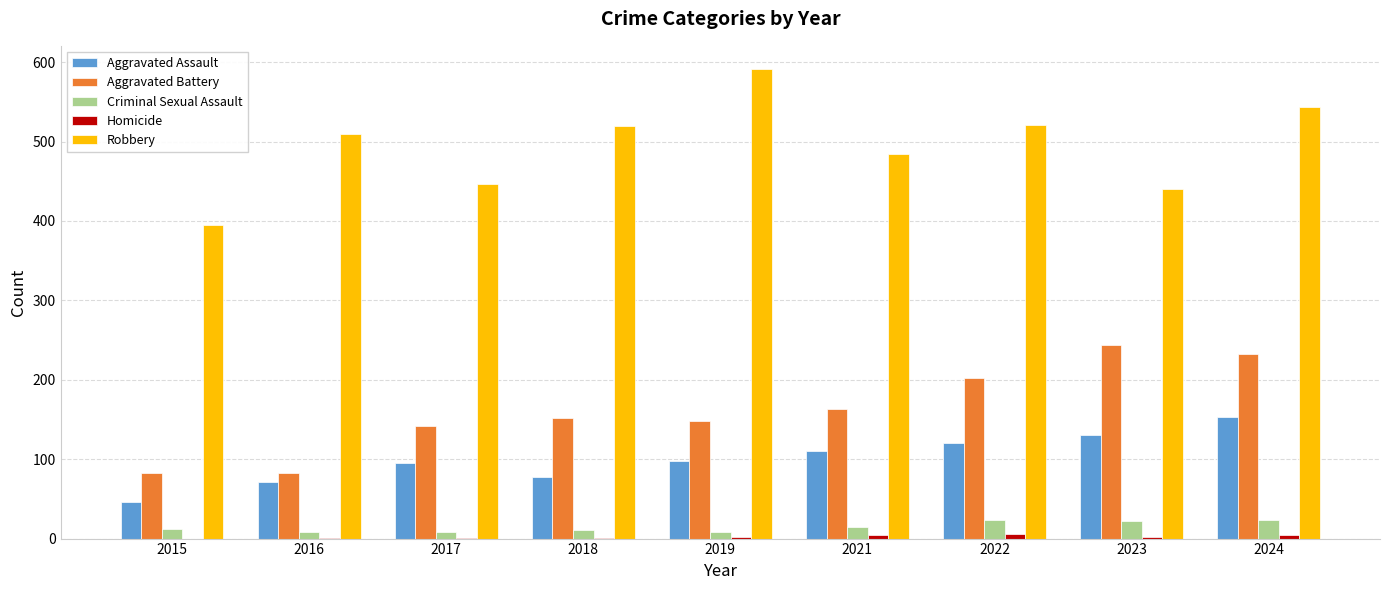

What is the maximum value shown in the chart?

591